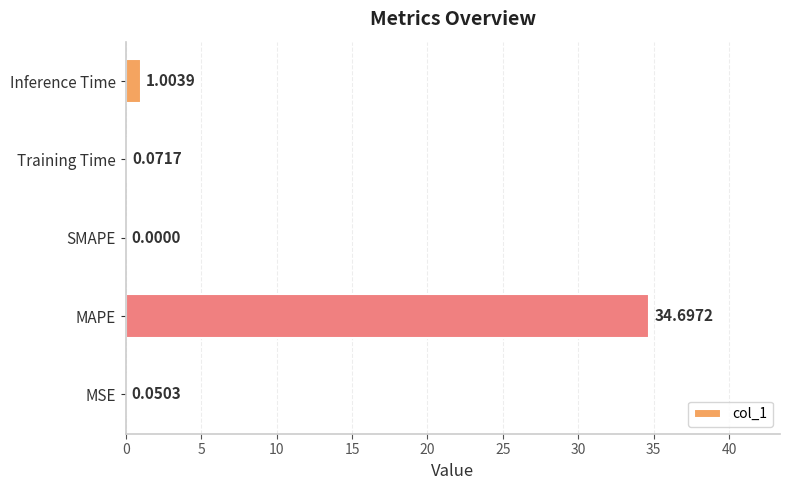

Which label corresponds to the largest value in the chart?

MAPE